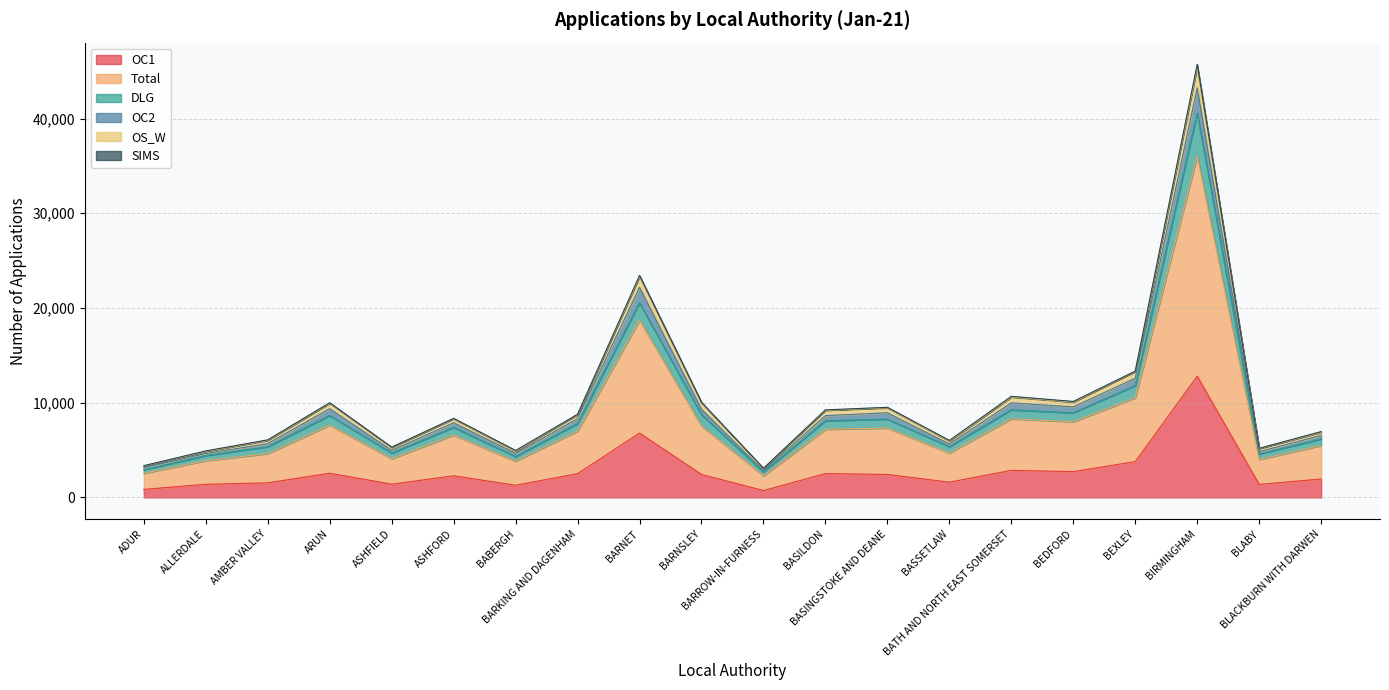

True or false: OC2 and OS_W intersect in this chart.

False